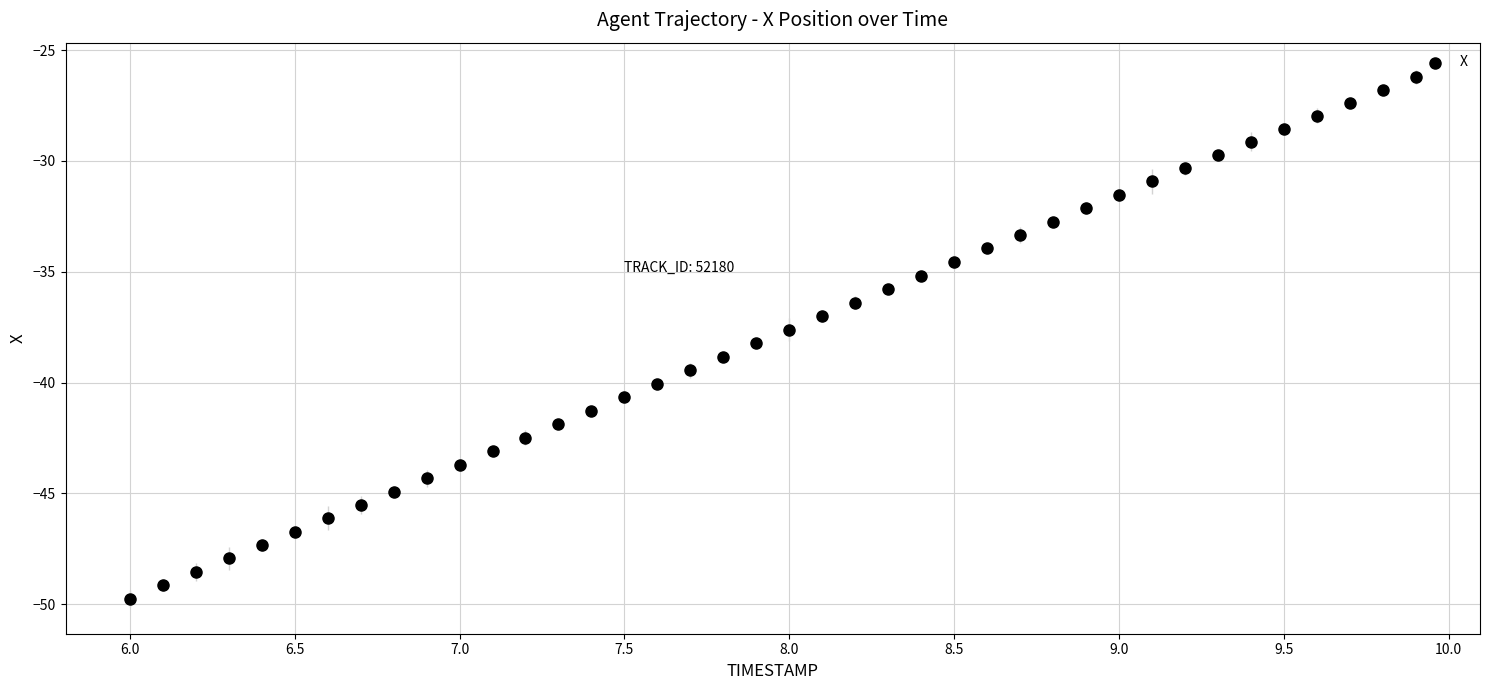

What is the range of Y values (max minus min)?

23.5